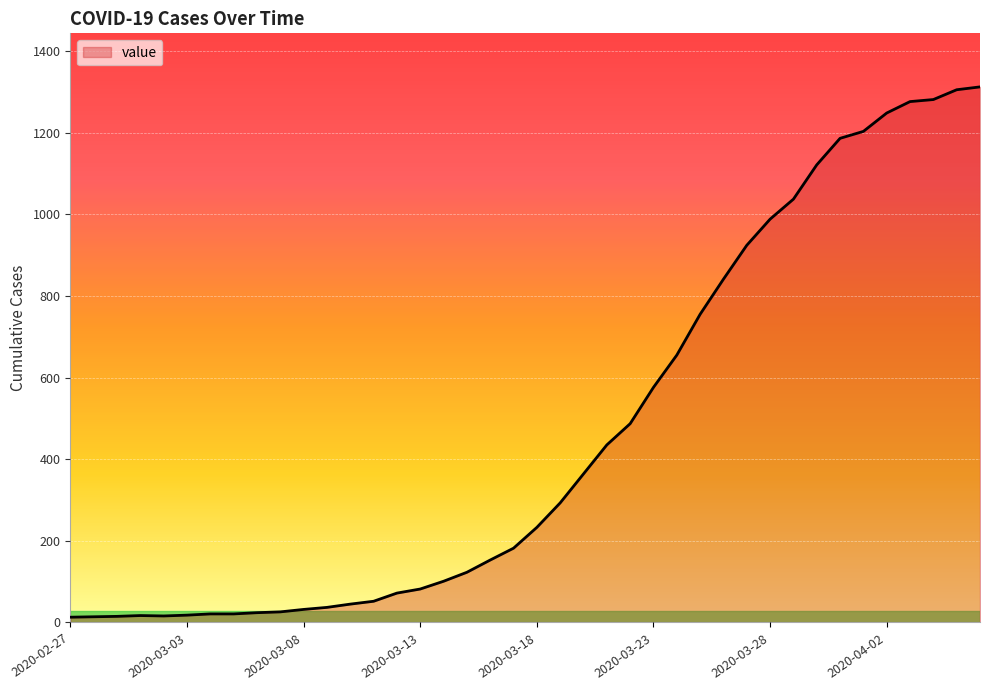

What is the greatest value displayed?

1312